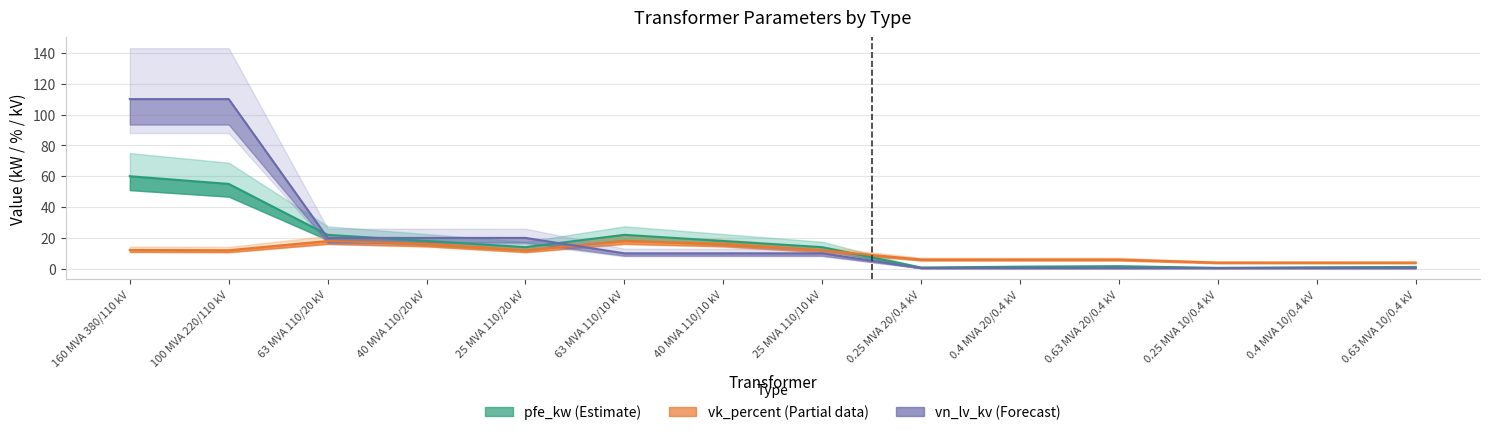

Reading right to left, list all the values displayed in this chart.

pfe_kw: 1.2	0.9	0.6	1.6	1.4	0.8	14.0	18.0	22.0	14.0	18.0	22.0	55.0	60.0
vk_percent: 4.0	4.0	4.0	6.0	6.0	6.0	12.0	16.2	18.0	12.0	16.2	18.0	12.0	12.2
vn_lv_kv: 0.4	0.4	0.4	0.4	0.4	0.4	10.0	10.0	10.0	20.0	20.0	20.0	110.0	110.0